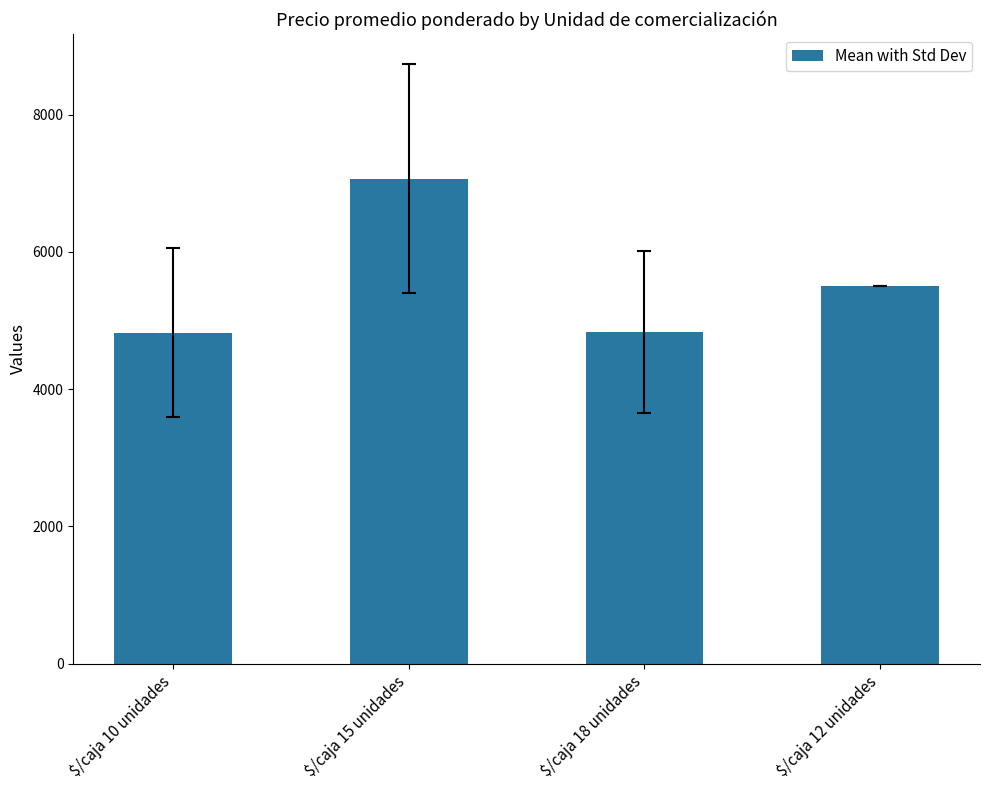

What is the smallest value displayed?

4825.0